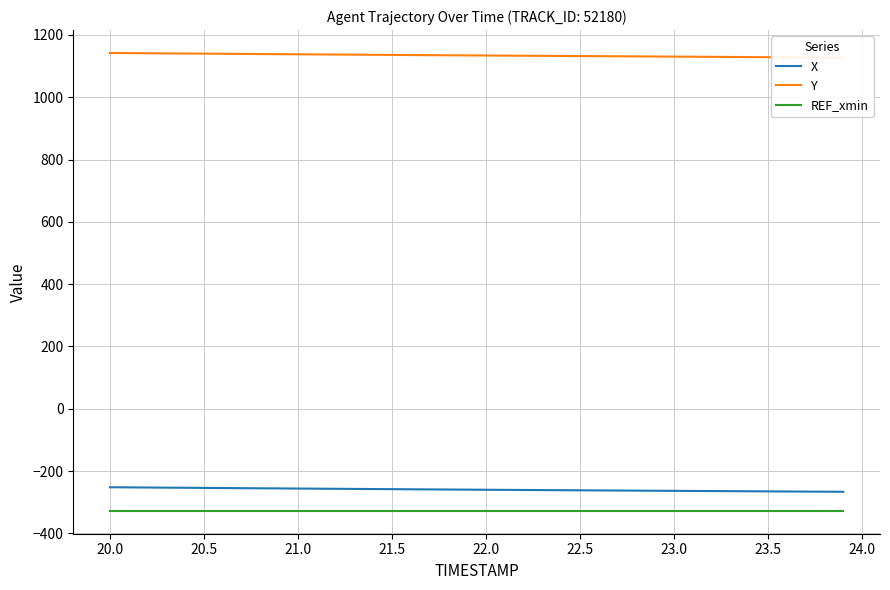

True or false: REF_xmin and X intersect in this chart.

False